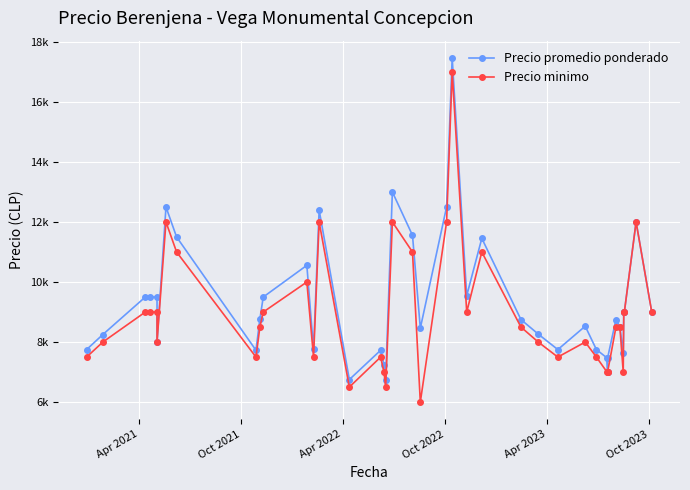

How many distinct data groups are displayed?

2